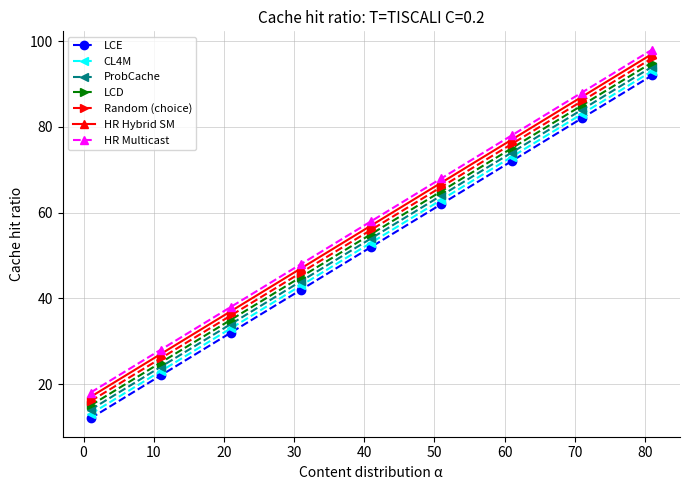

What is the lowest value of the Random (choice) series?

16